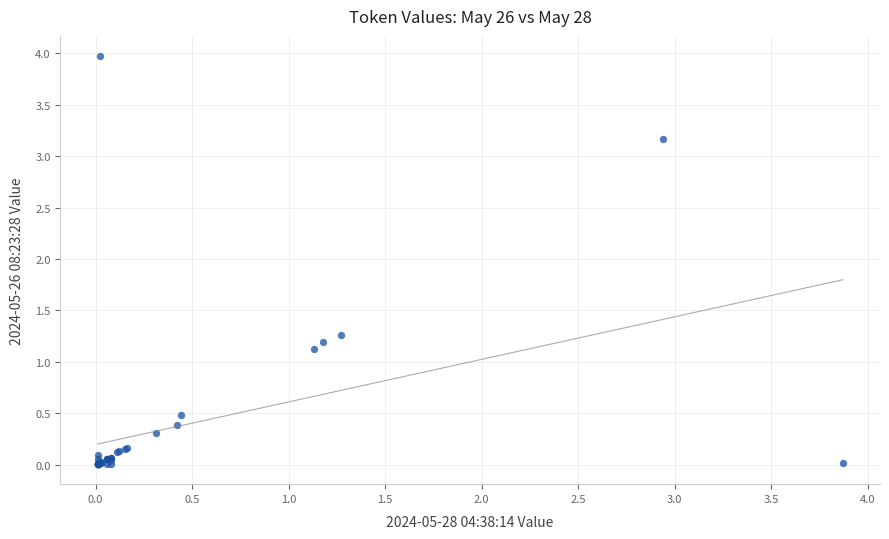

What Y value in the scatter plot is closest to 1?

1.1